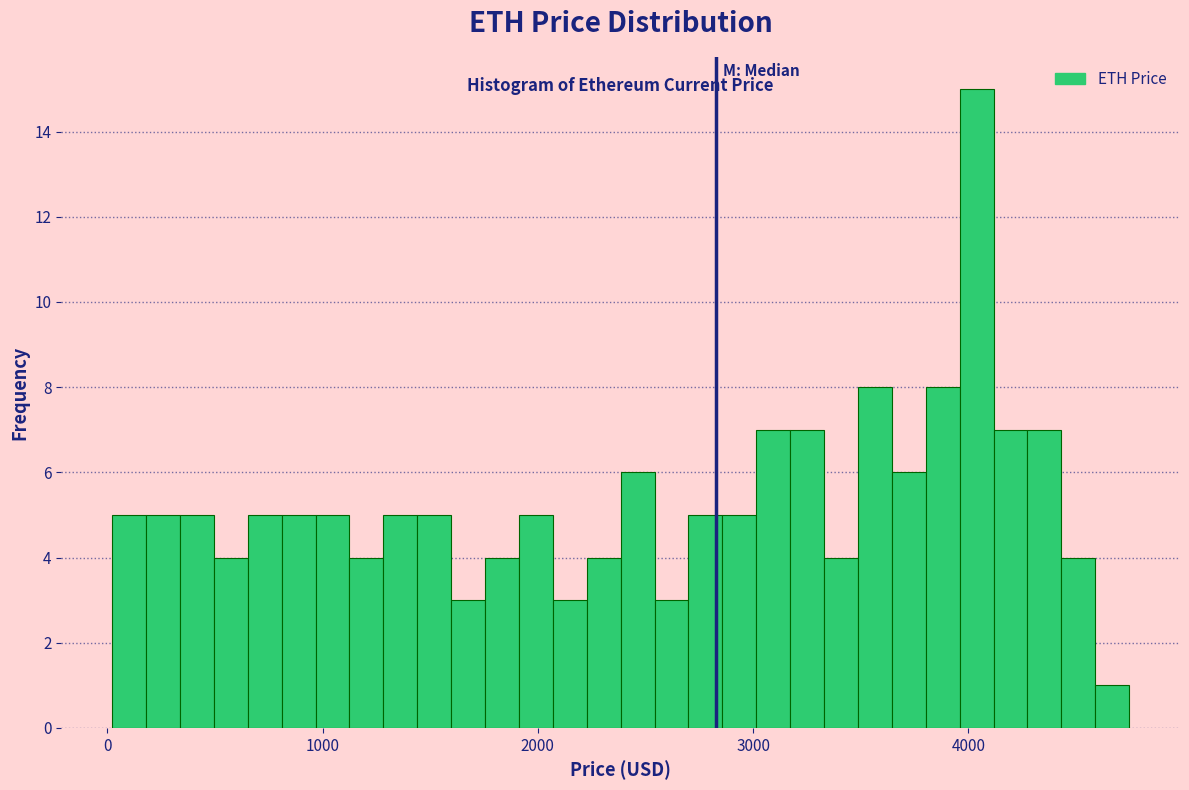

Around what value on the x-axis is the tallest bar? Give the approximate position of its centre, as read against the axis.

4000